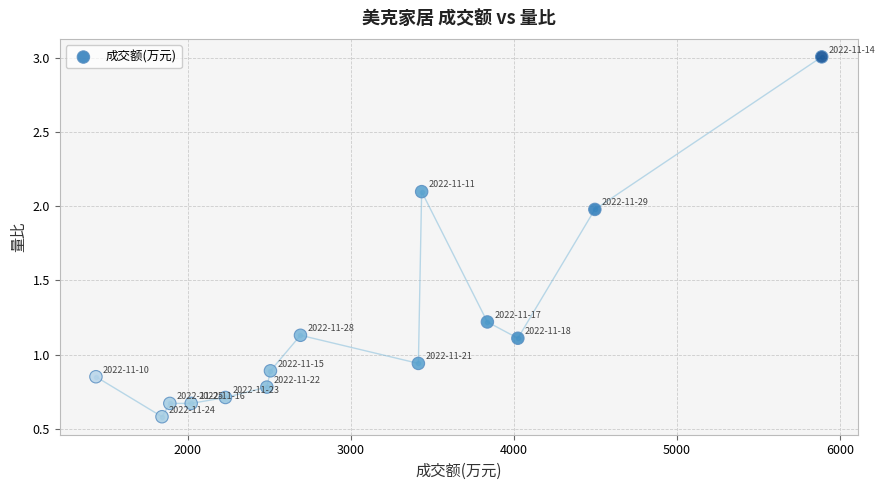

What is the range of X values (max minus min)?

4450.0